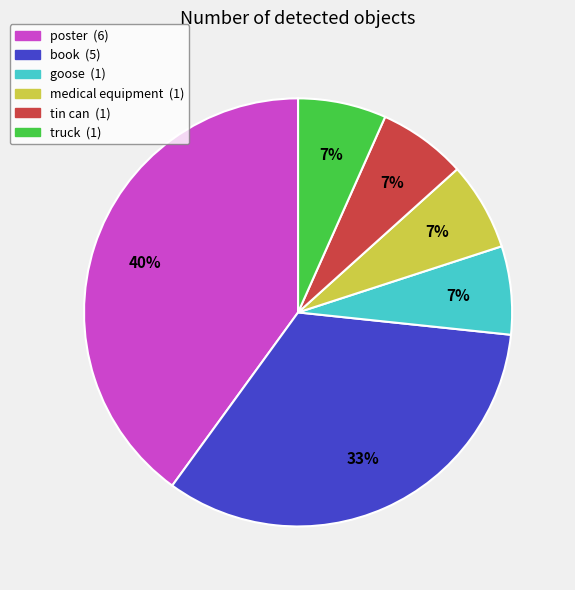

True or false: medical equipment accounts for 7% of the total.

True